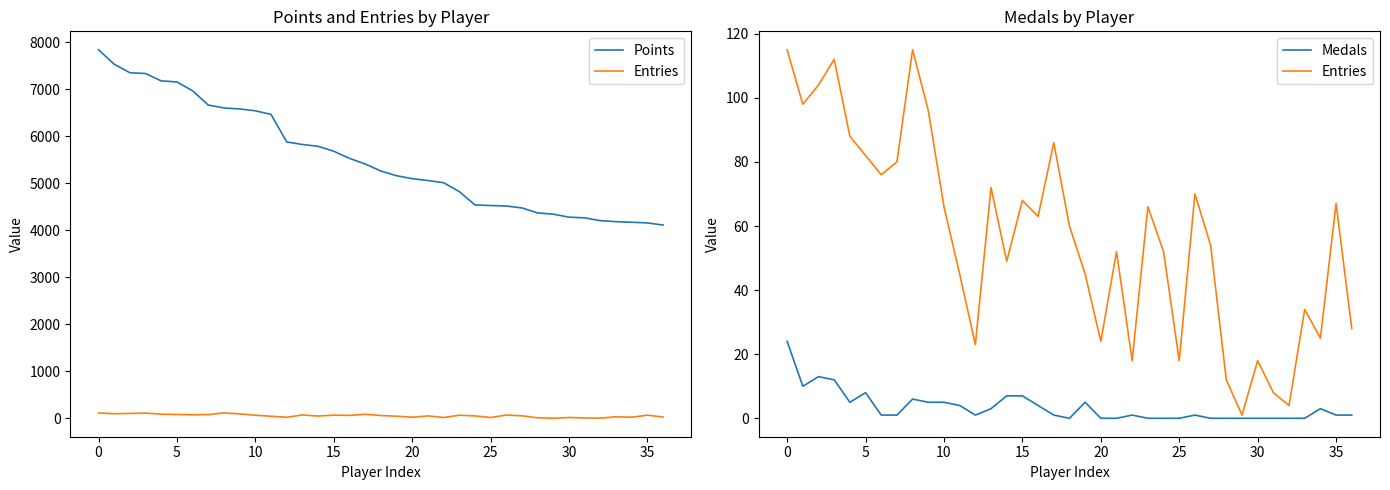

What are all the series names shown in the legend?

Points, Entries, Medals